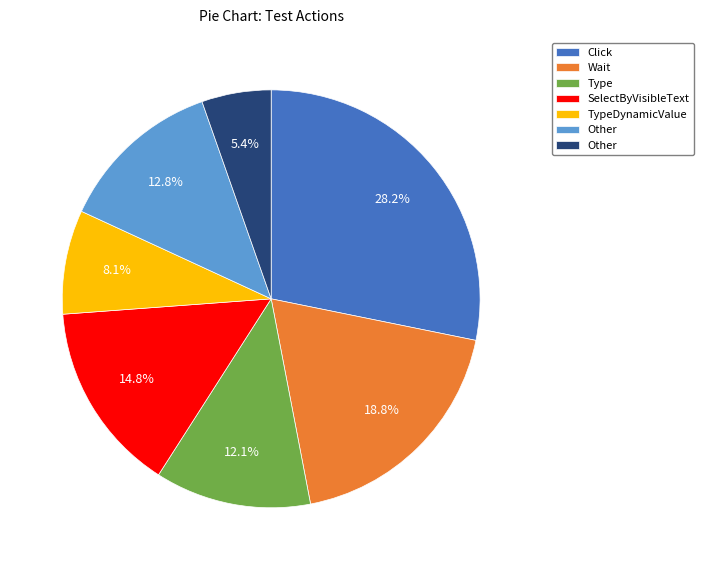

How many segments does this pie chart have?

7